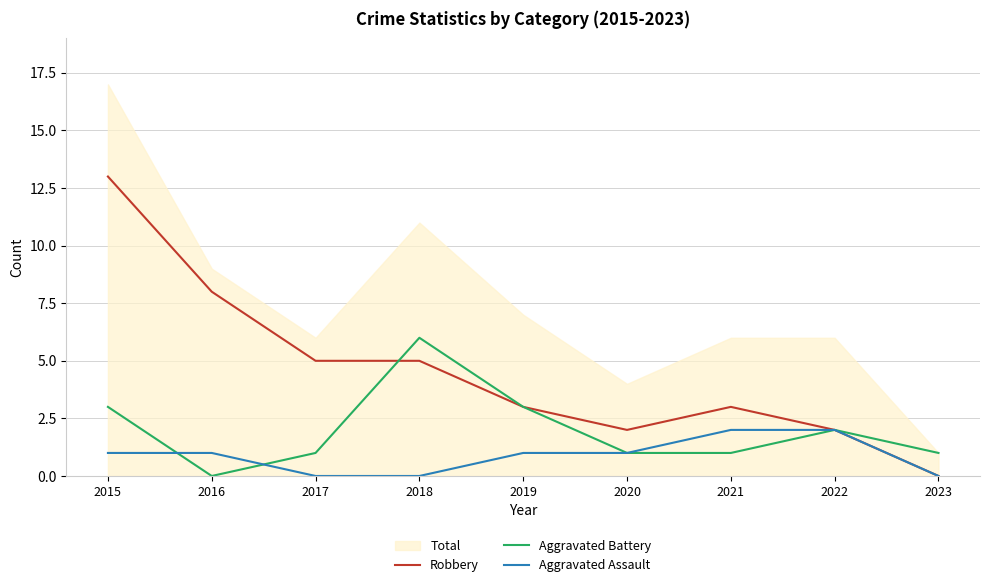

Reading left to right, extract all data points from this chart.

Robbery: 2015=13	2016=8	2017=5	2018=5	2019=3	2020=2	2021=3	2022=2	2023=0
Aggravated Battery: 2015=3	2016=0	2017=1	2018=6	2019=3	2020=1	2021=1	2022=2	2023=1
Aggravated Assault: 2015=1	2016=1	2017=0	2018=0	2019=1	2020=1	2021=2	2022=2	2023=0